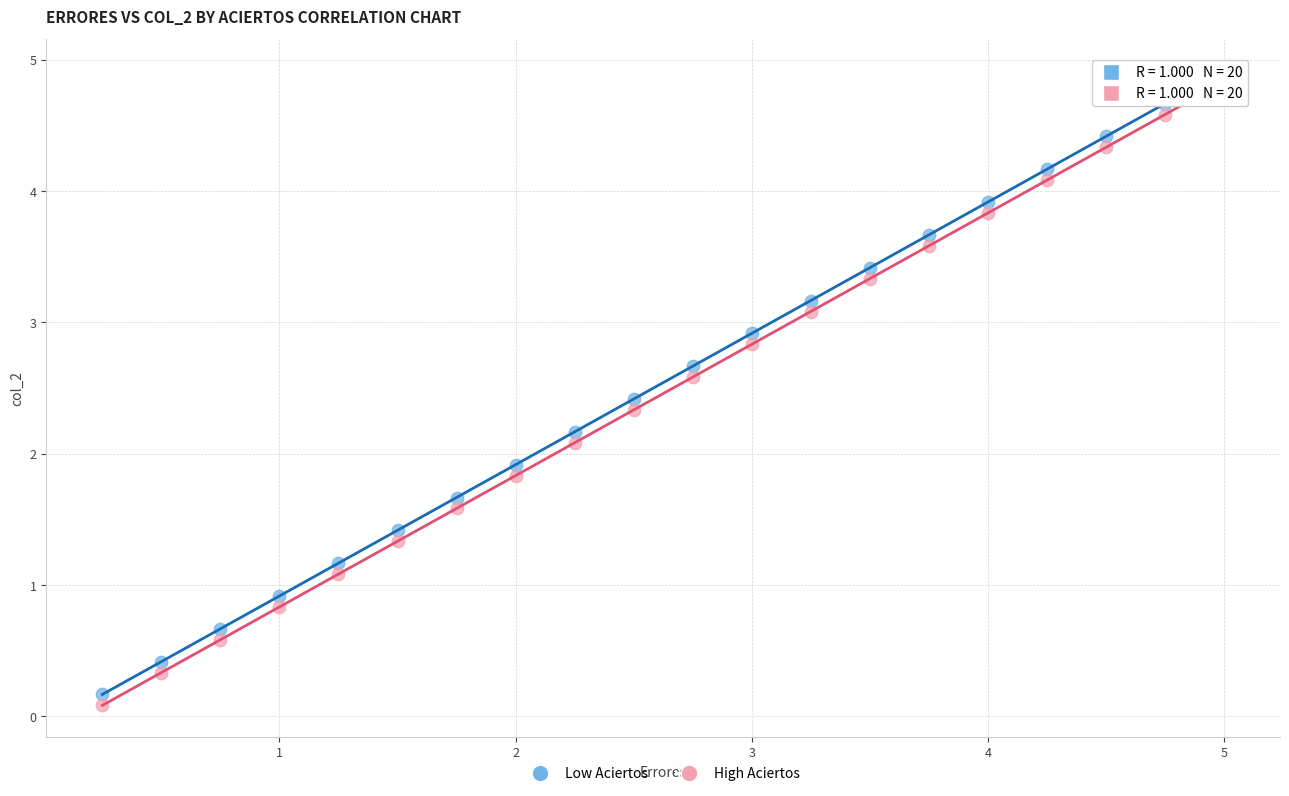

Across all data points, what is the range of X values (max minus min)?

4.8